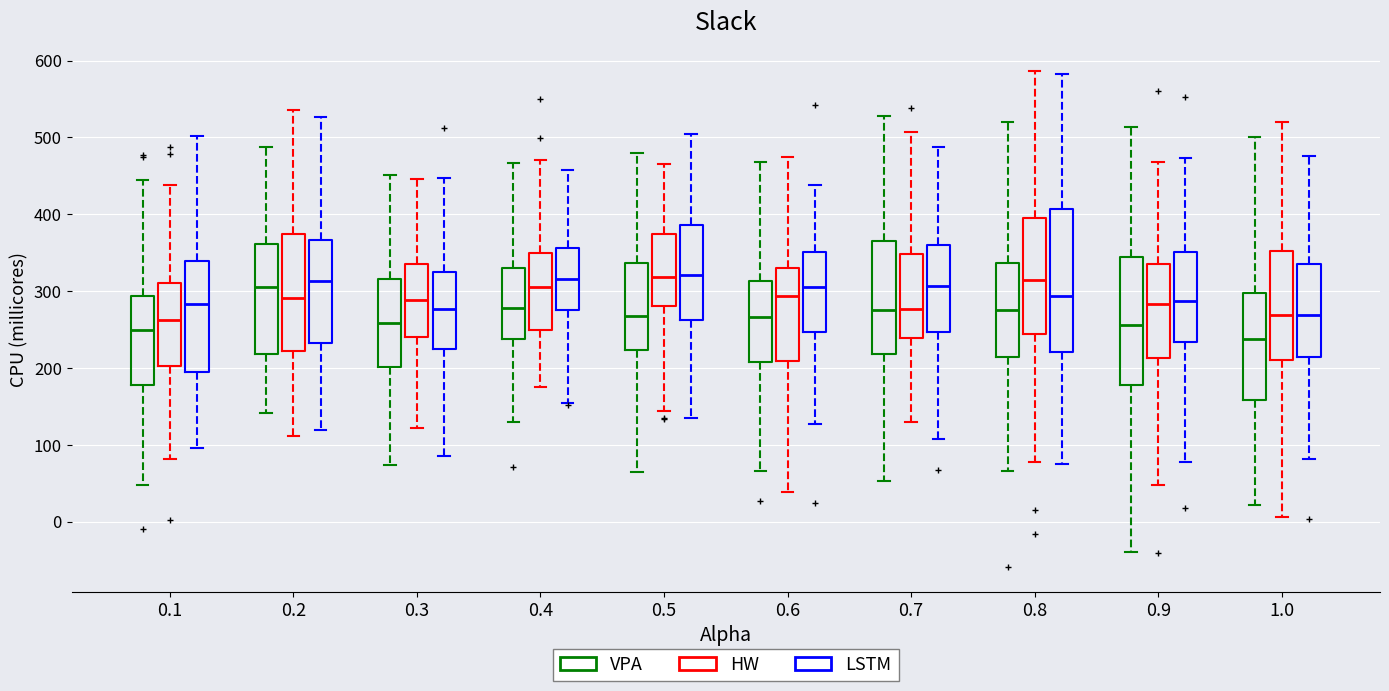

Where does the median line of the box for 0.2 (HW) sit on the y-axis? The values are not printed on the chart, so give them approximately, as read against the axis.

290